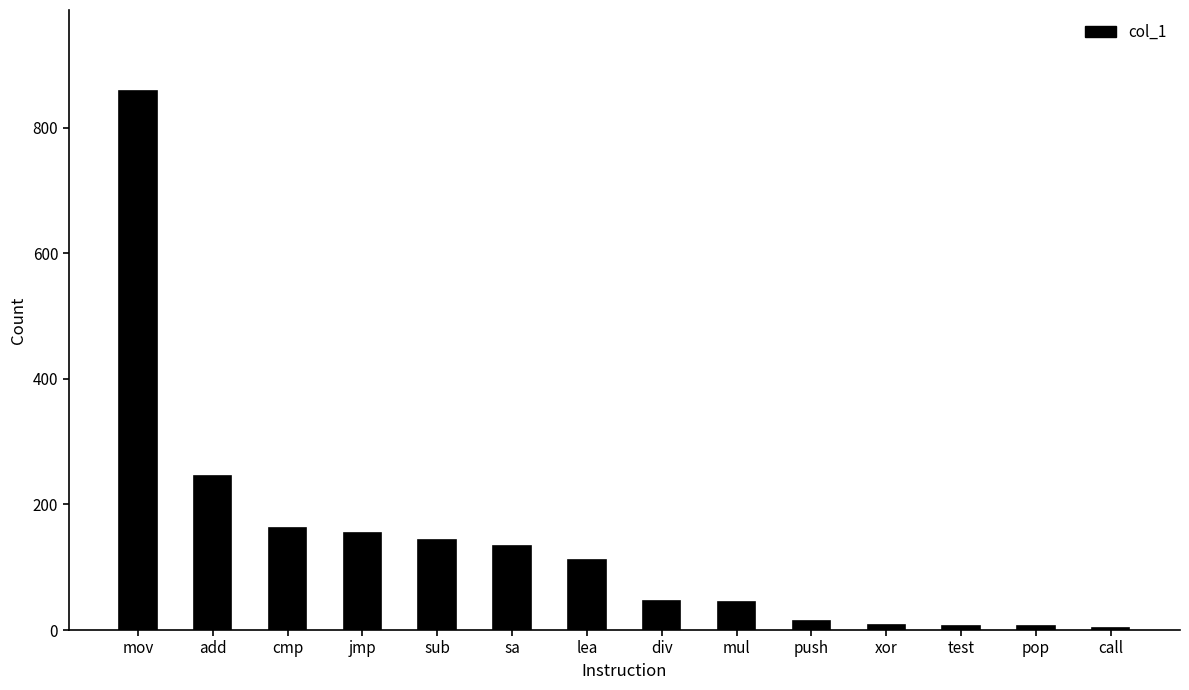

True or false: the data shows 6 at pop.

True